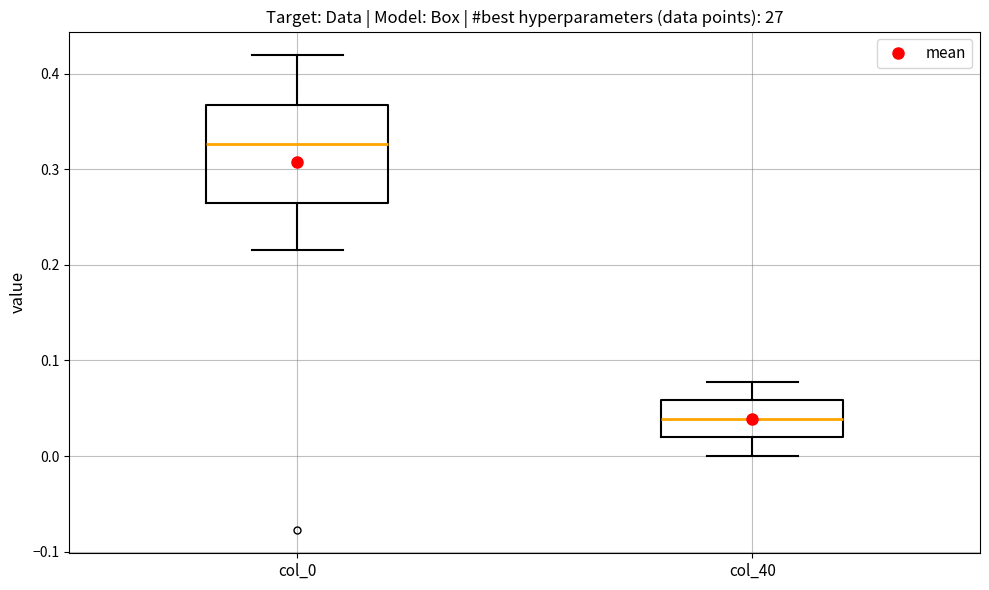

Reading left to right, read every box against the y-axis: the position of its median line, the range the box covers, and the ends of its whiskers. The values are not printed on the chart, so give them approximately, as read against the axis.

col_0: median 0.33, box 0.26 to 0.37, whiskers 0.22 to 0.42
col_40: median 0.04, box 0.02 to 0.06, whiskers 0.00 to 0.08